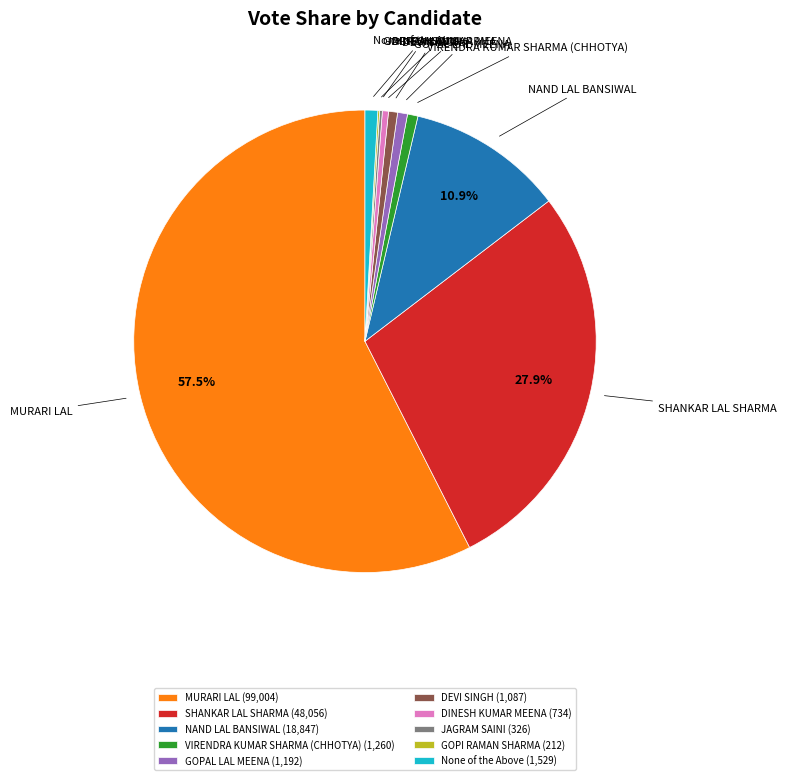

What is the ratio of the value at DEVI SINGH to the value at None of the Above?

0.7